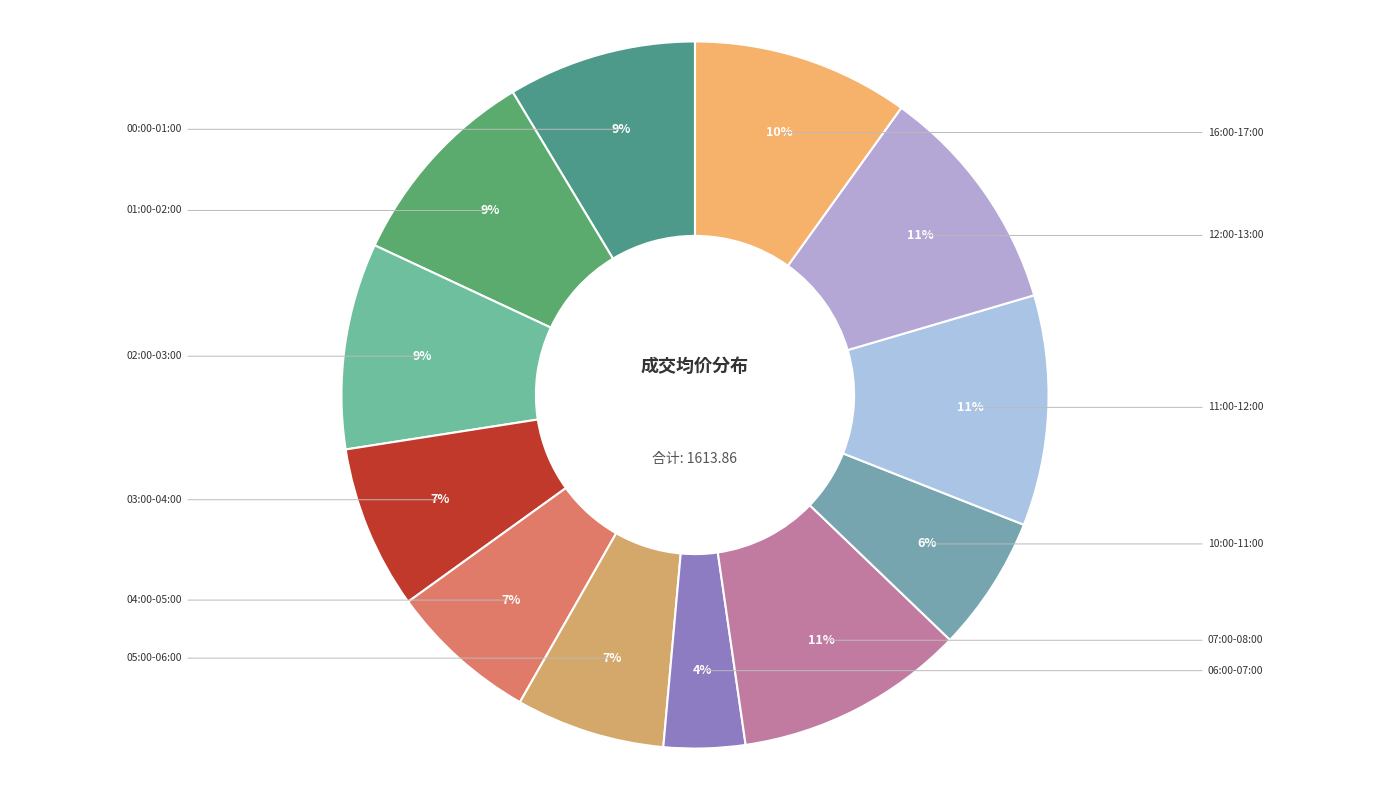

Does any single category account for the majority?

No